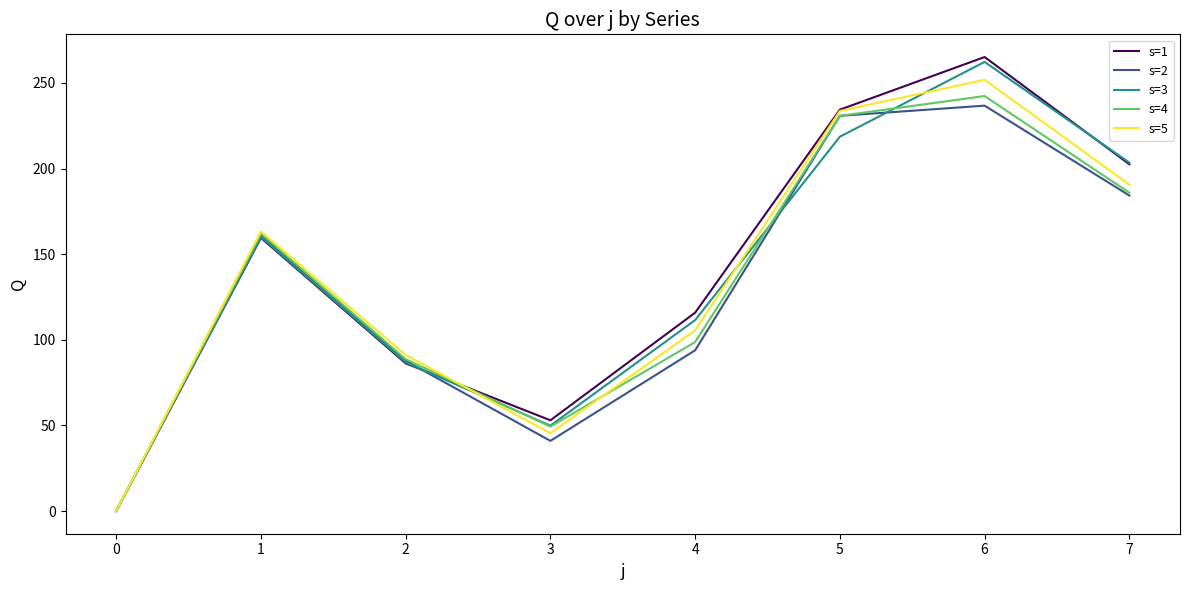

List the labels in order of s=5 value, smallest first.

0, 3, 2, 4, 1, 7, 5, 6